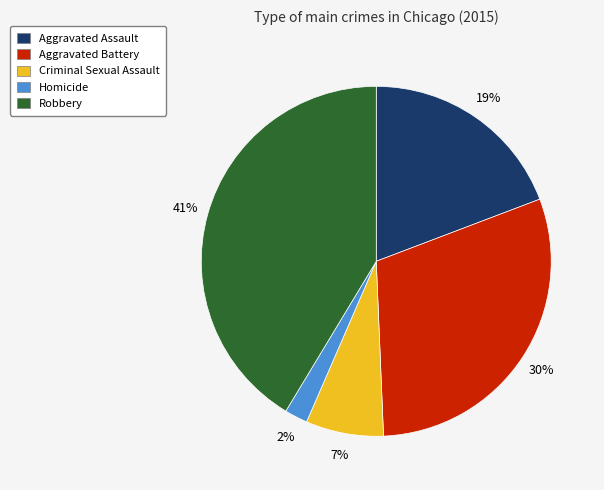

True or false: Aggravated Battery accounts for 30% of the total.

True